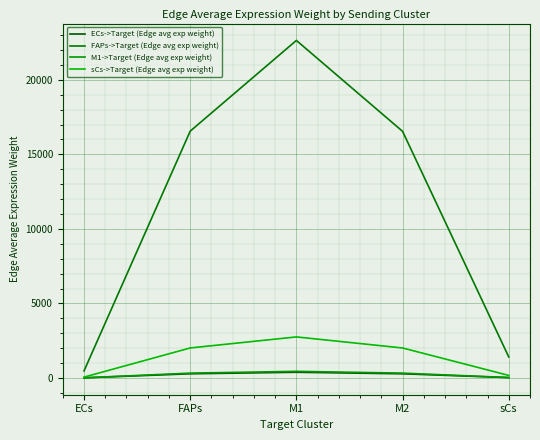

In M1->Target (Edge avg exp weight), how many points are higher than both neighbors (excluding endpoints)?

1